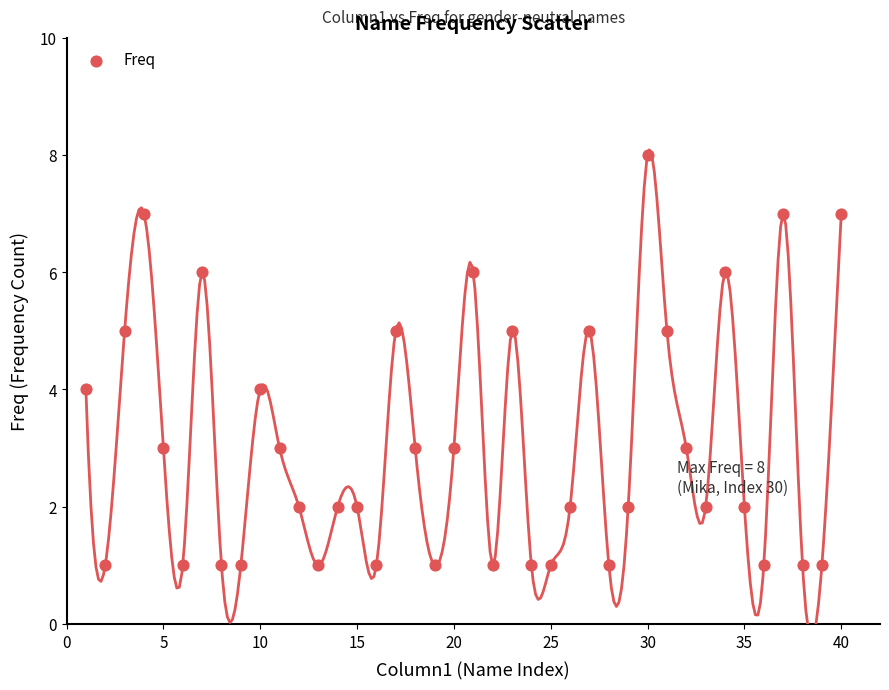

What is the range of Y values (max minus min)?

7